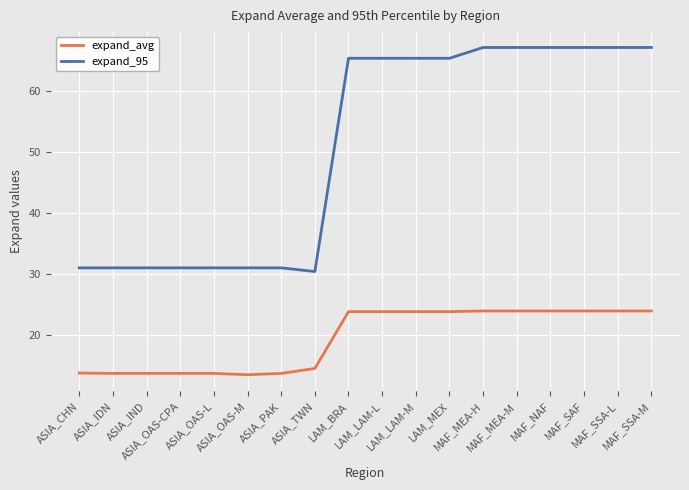

Which series has the largest total across all categories?

expand_95